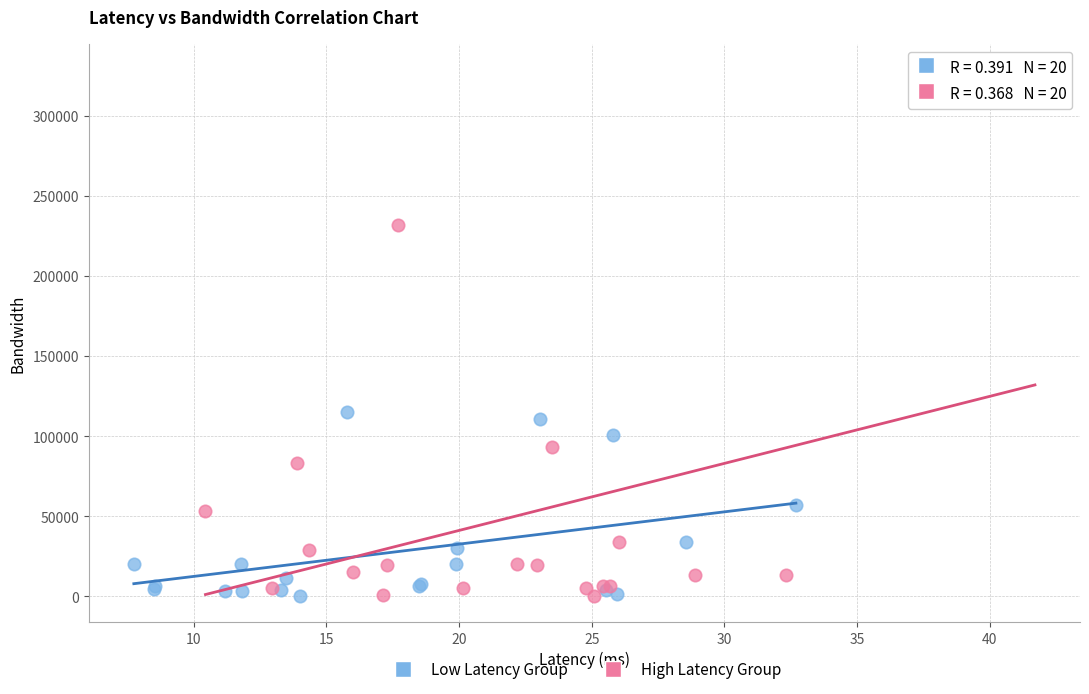

What are all the series names shown in the legend?

Low Latency Group, High Latency Group